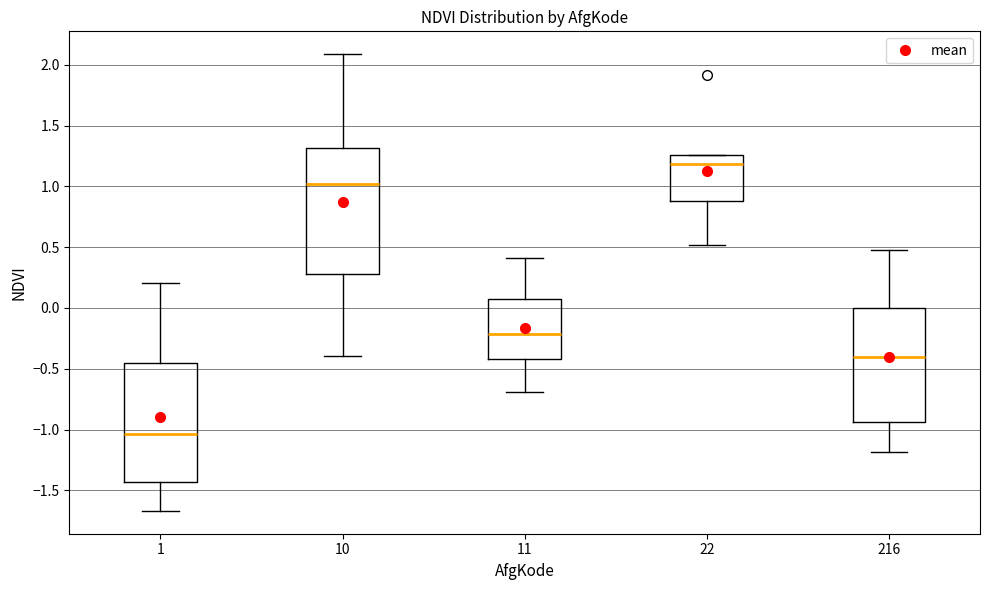

Which box's median line is the highest?

22